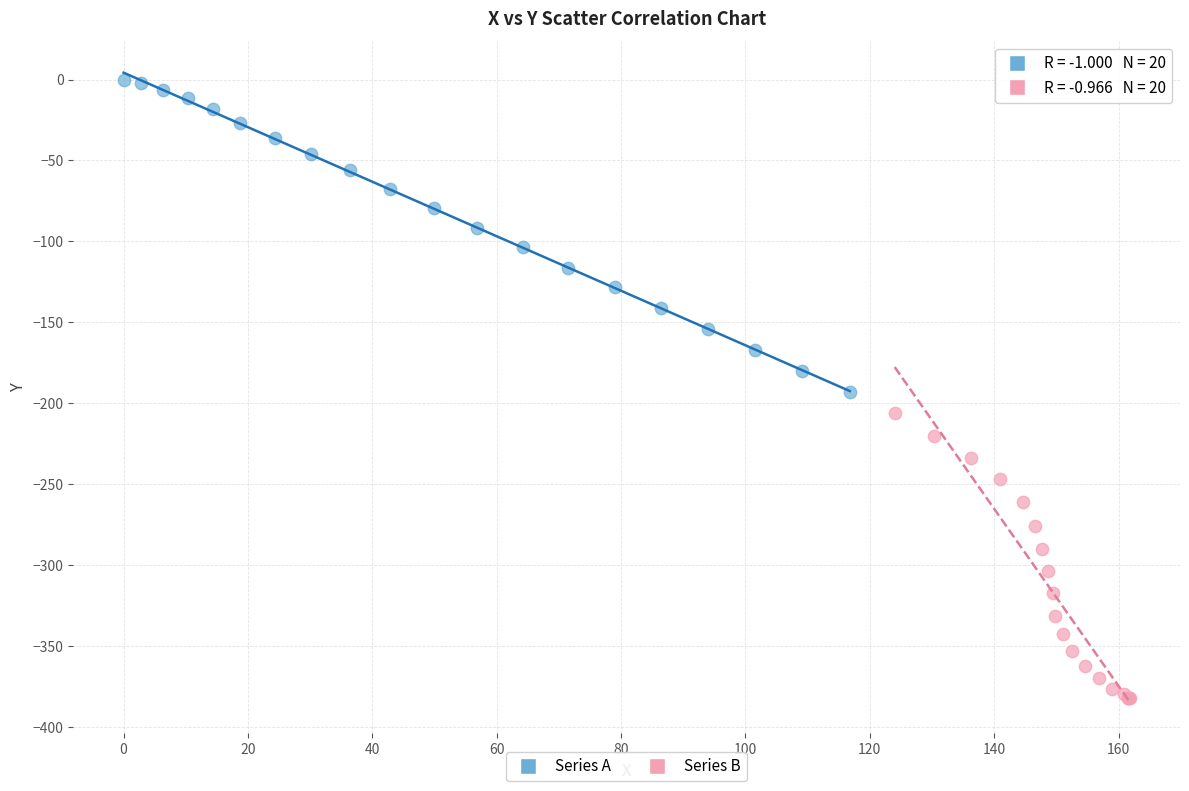

Which series contains the lowest Y value?

Series B